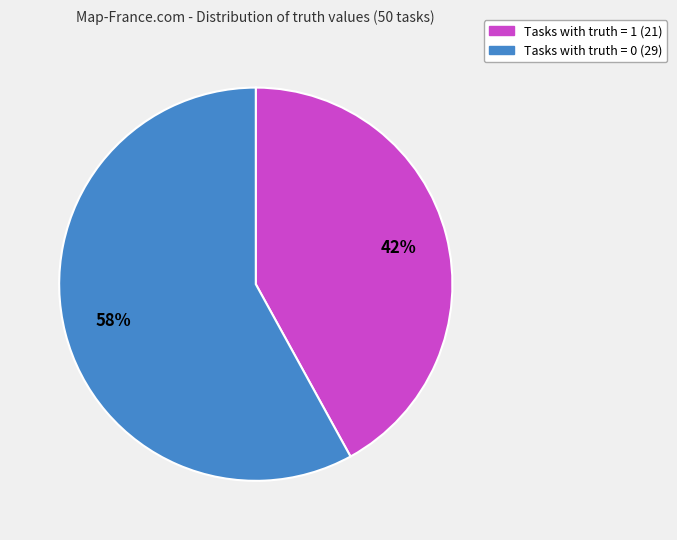

To the nearest percent, what is the difference between the largest and smallest slice percentages?

16%